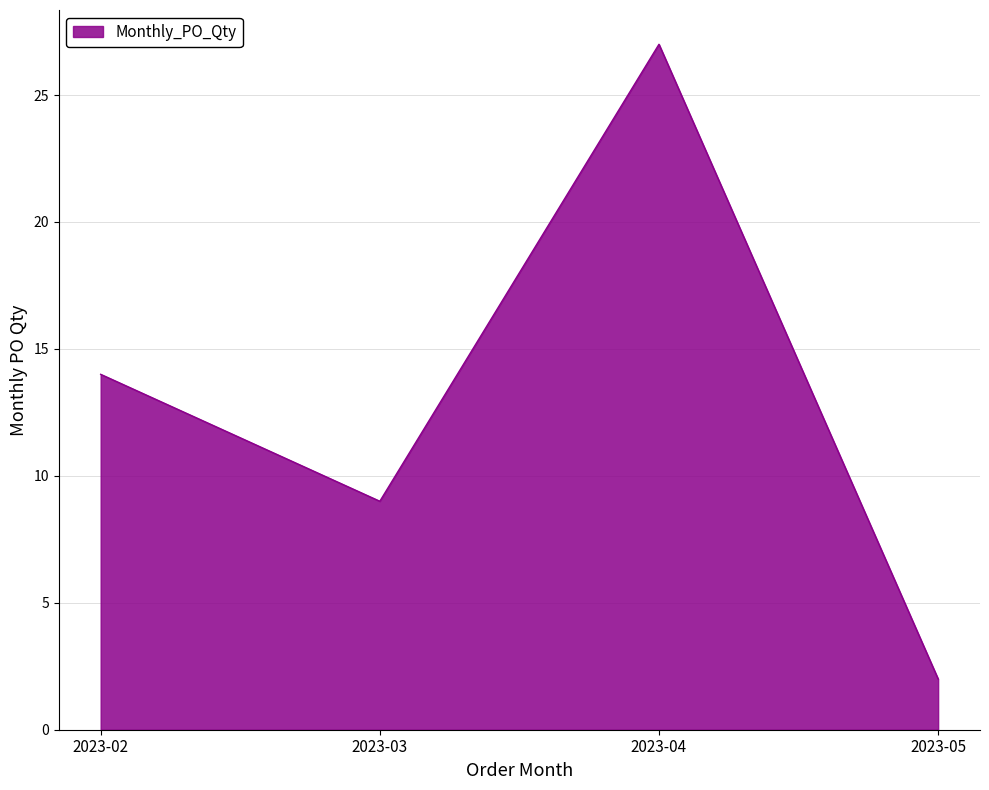

List the labels in order of value, smallest first.

2023-05, 2023-03, 2023-02, 2023-04